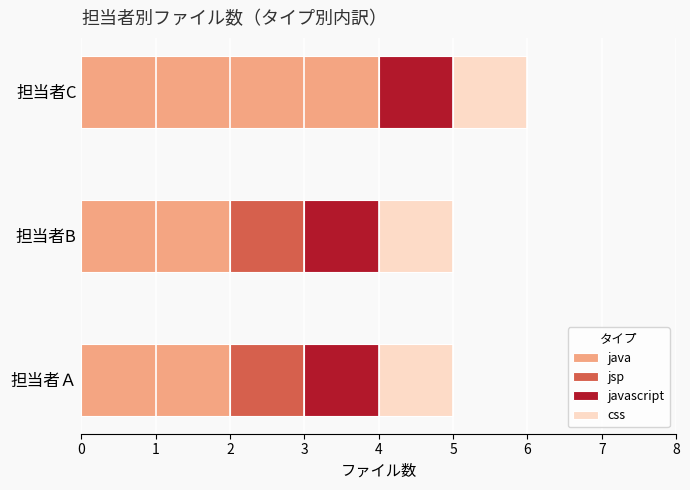

What is the highest value of the java series?

4